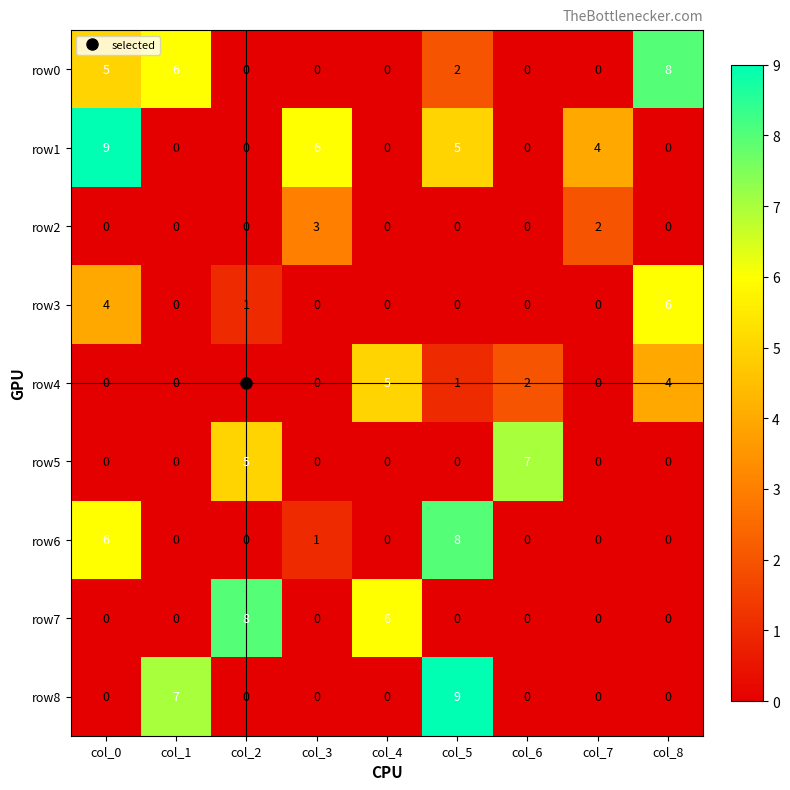

Count the number of categories in the chart.

9